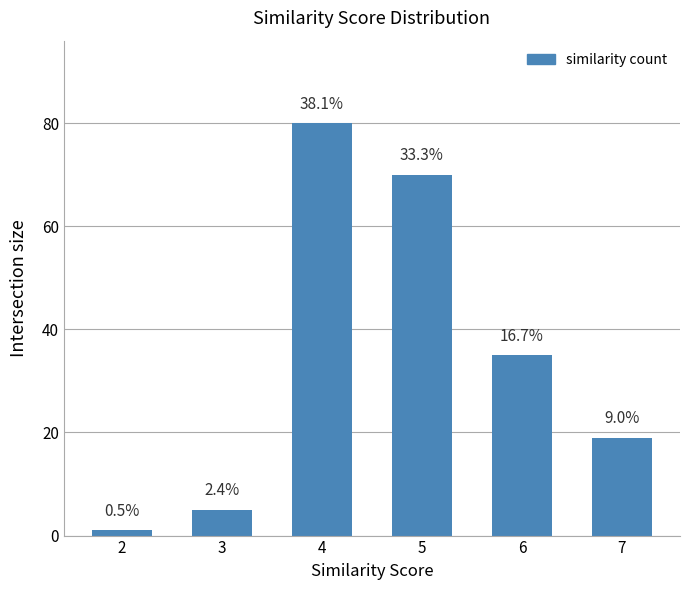

At which label does the data first exceed 35?

4